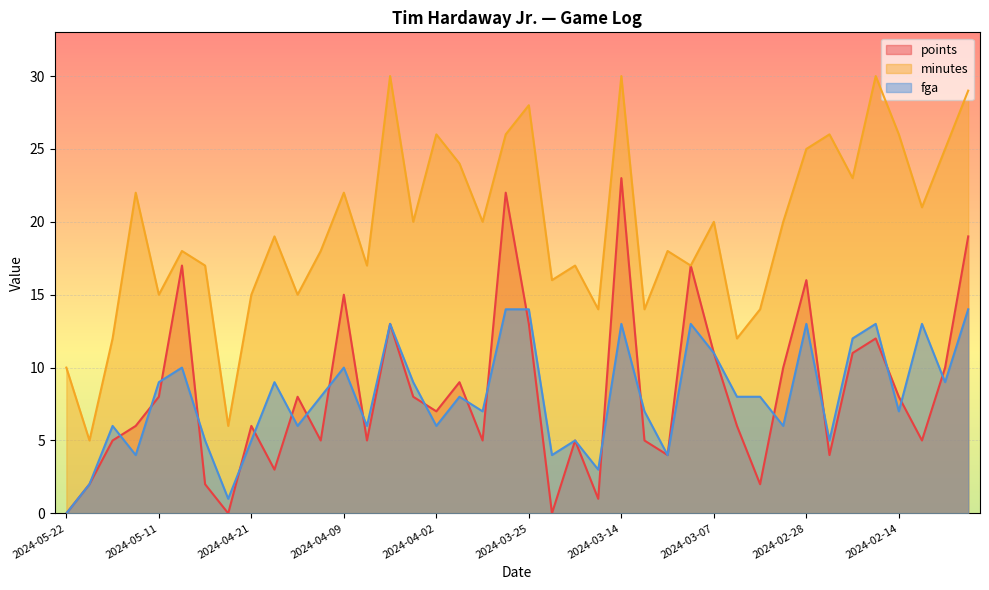

How many lines are shown in the chart?

3